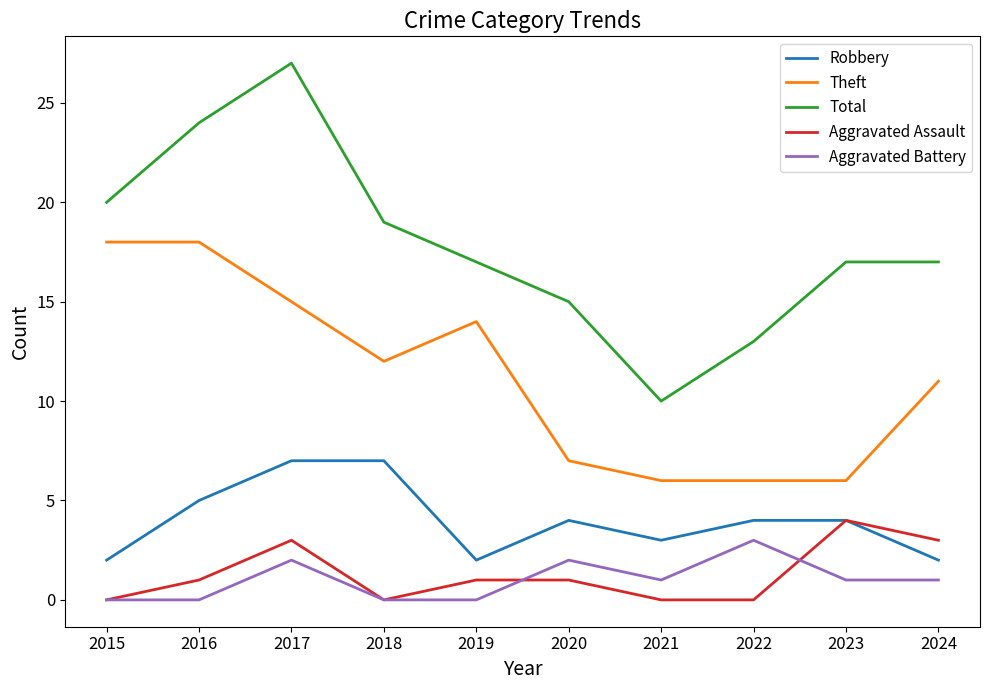

What is the sum of all Aggravated Battery values?

10